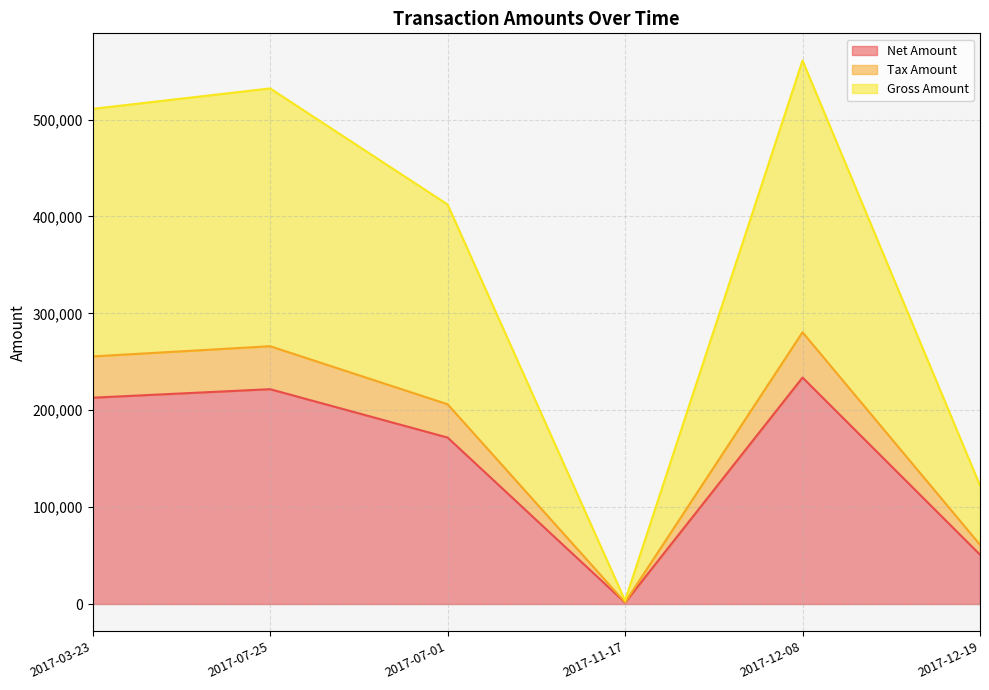

The value of Tax Amount at 2017-12-08 is 134046.5. True or false?

False